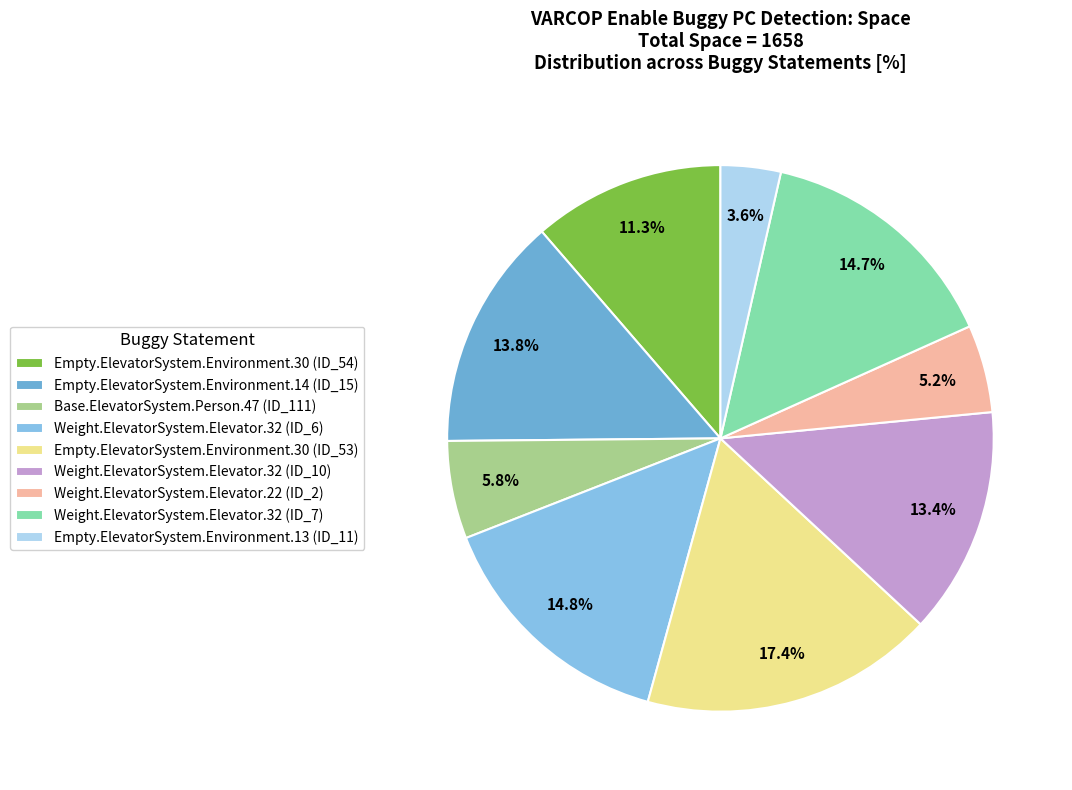

Does any single category account for the majority?

No